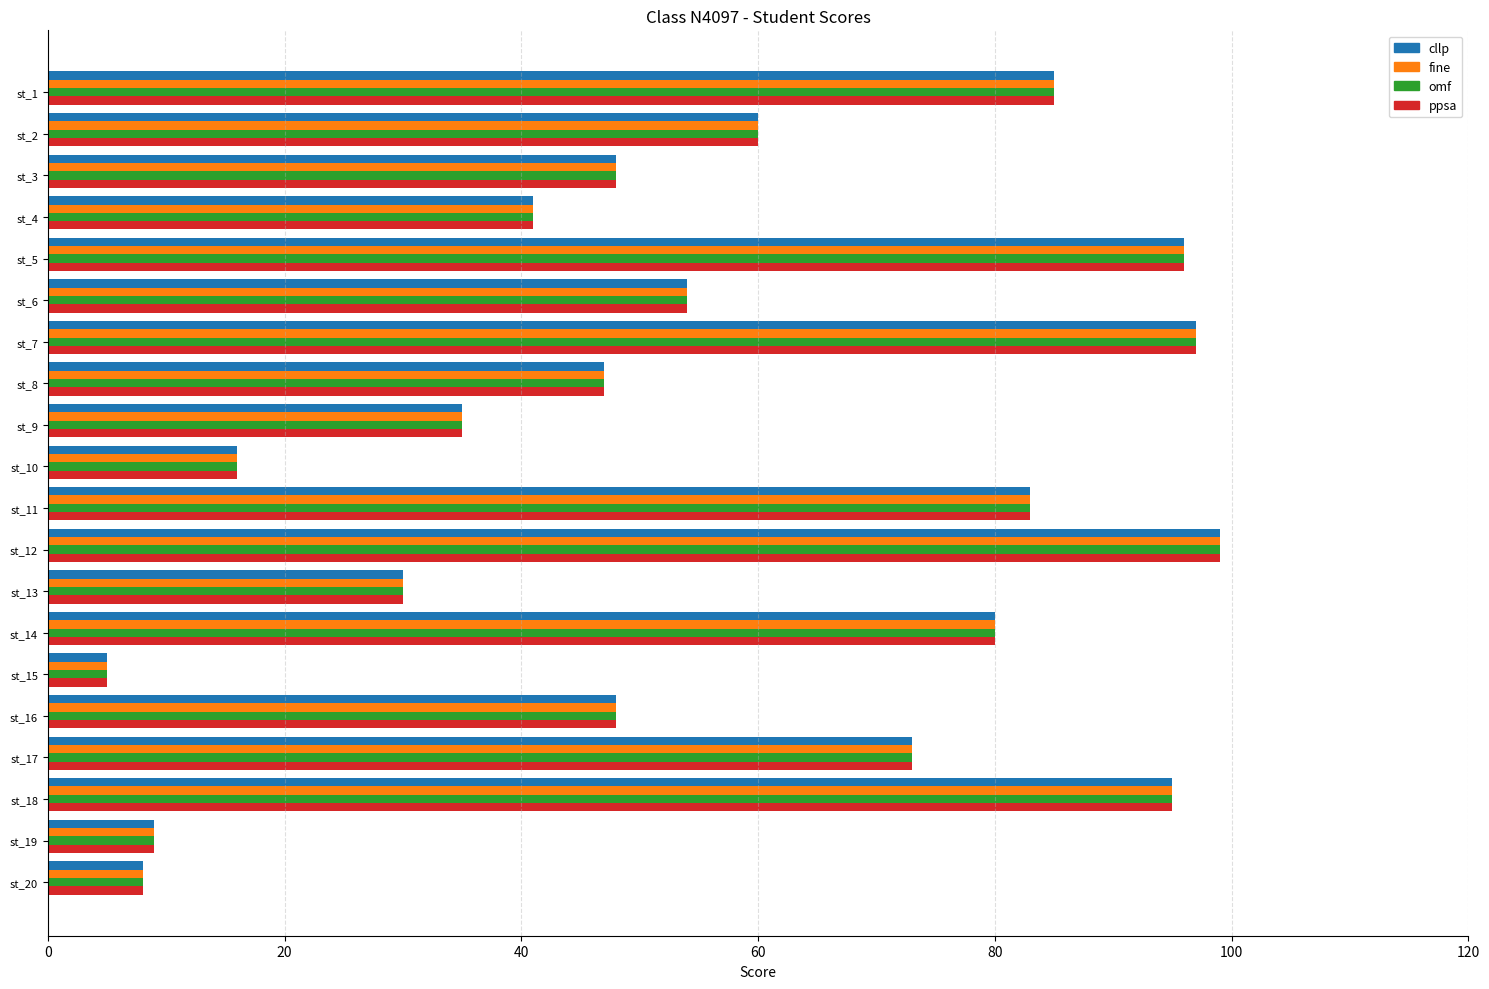

The value of omf at st_5 is 149. True or false?

False